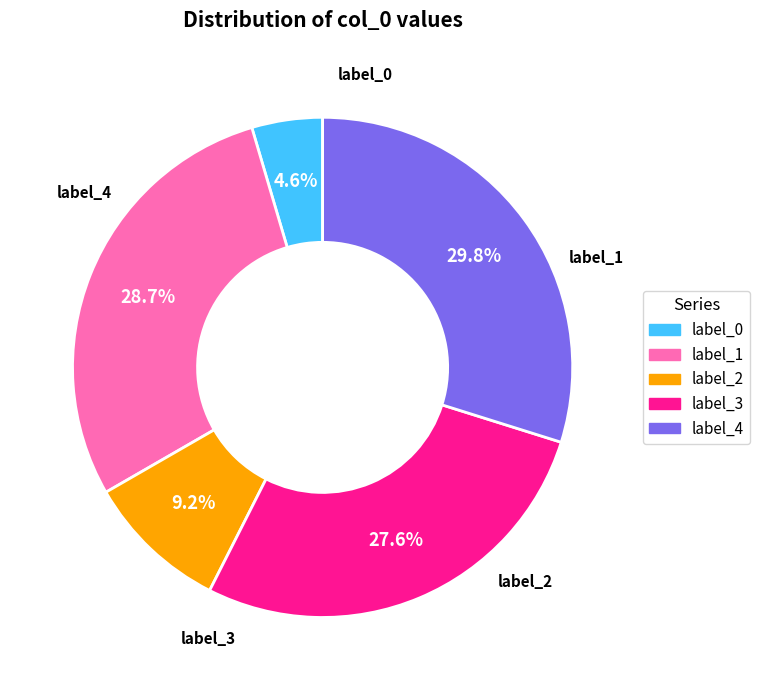

Does any single category account for the majority?

No